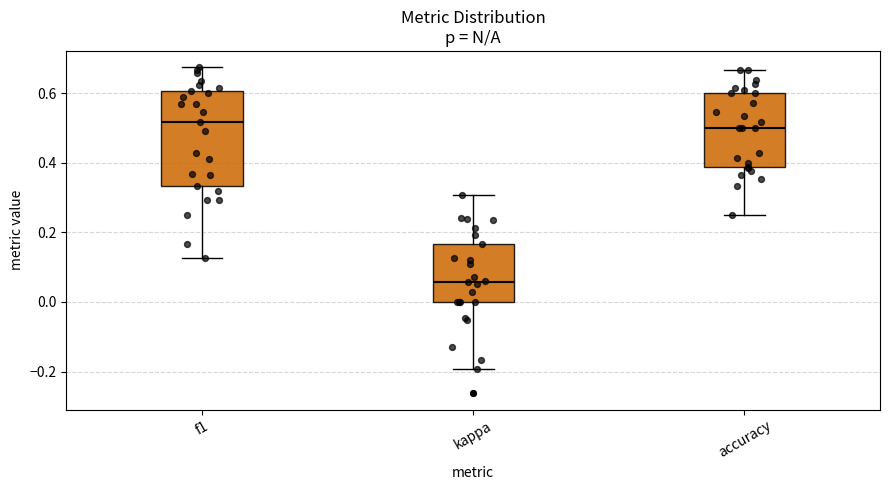

Where does the upper whisker of the box for f1 end on the y-axis? The values are not printed on the chart, so give them approximately, as read against the axis.

0.68